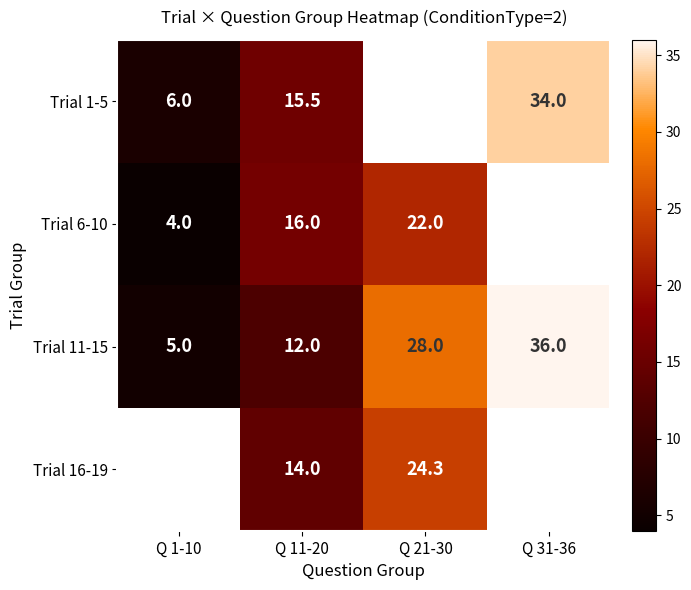

What is the spread (max minus min) of values at Q 1-10?

2.0